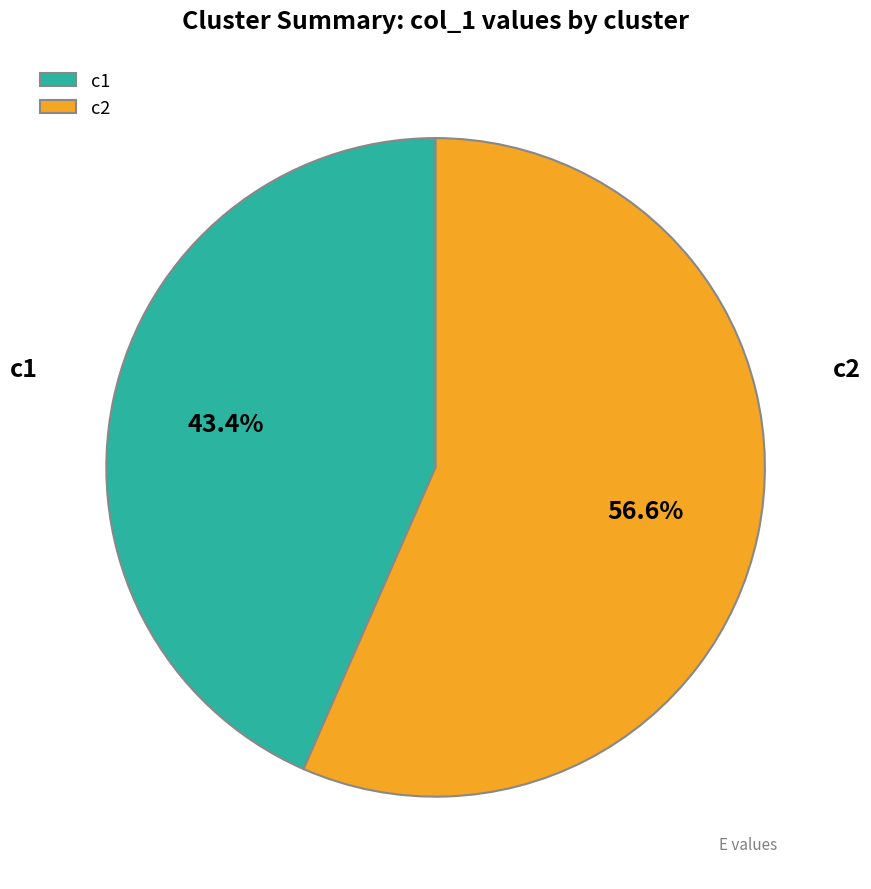

To the nearest percent, what is the difference between the c1 and c2 slice percentages?

13%